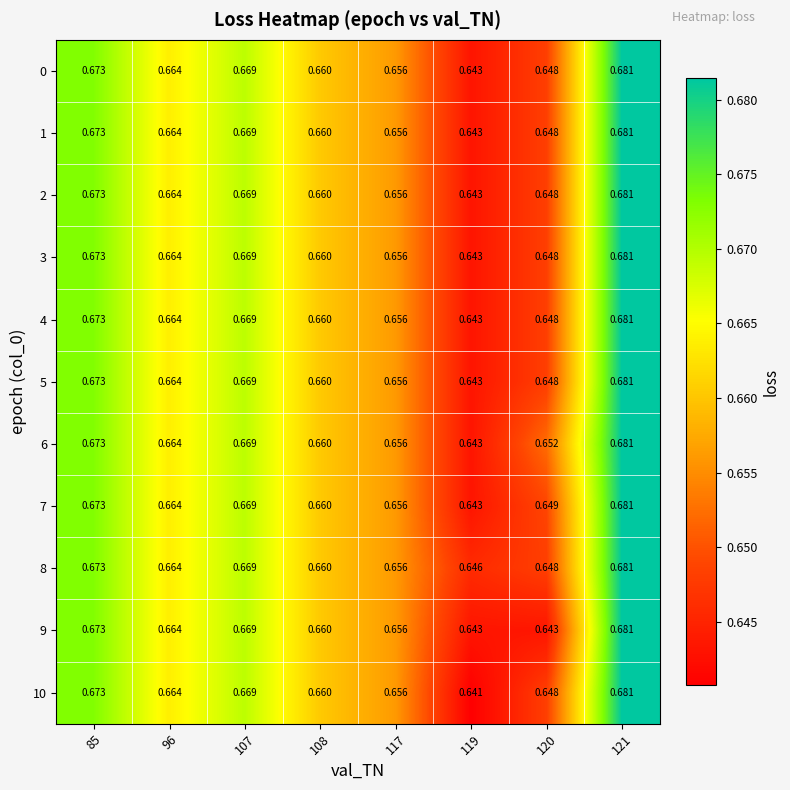

How many data points does each series have?

8